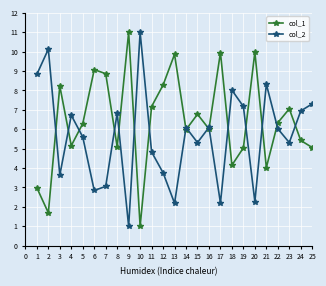

Which series has the largest total across all categories?

col_1